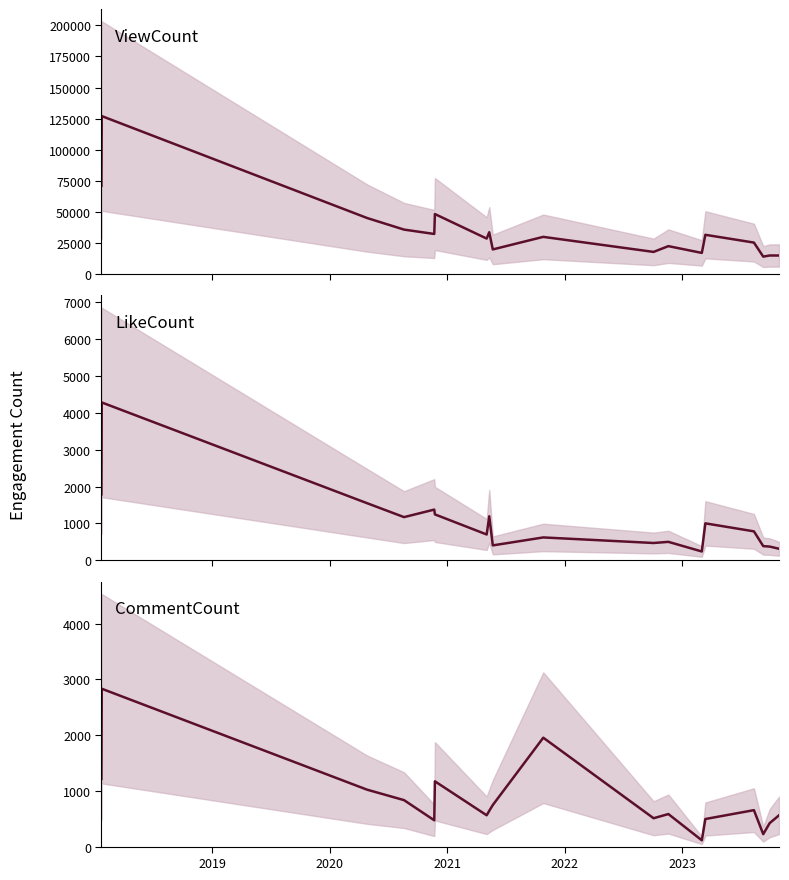

True or false: CommentCount has a value of 197 at 13.

False